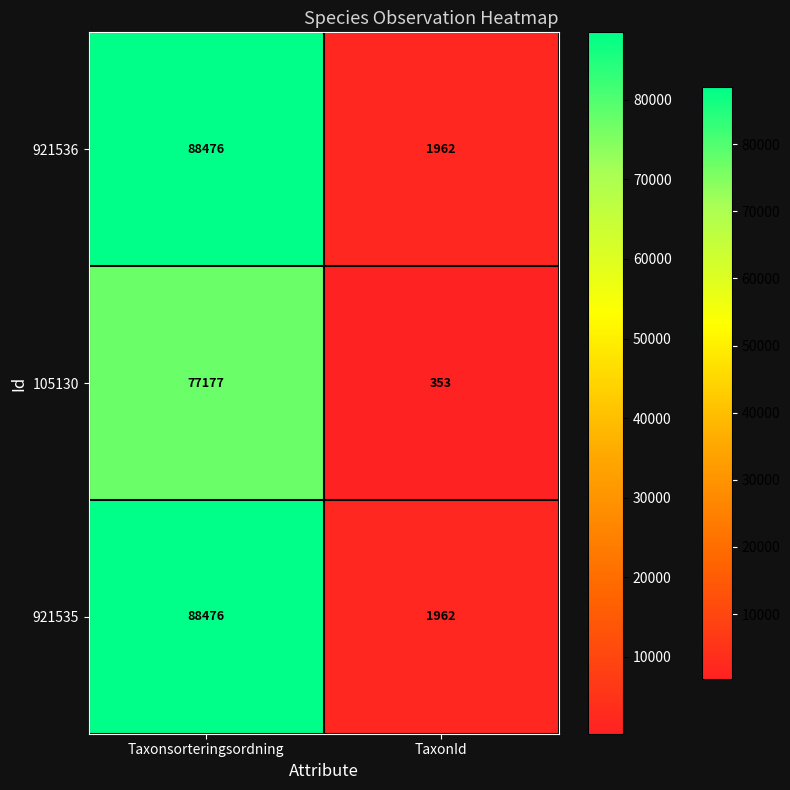

What is the approximate value of 105130 at TaxonId, to the nearest 50?

350